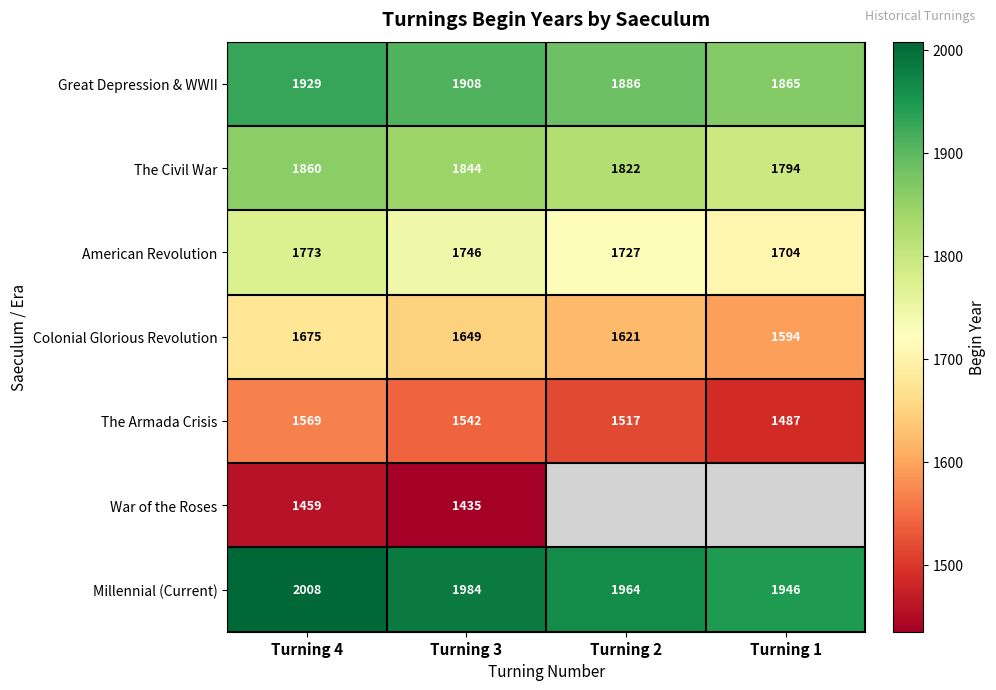

Where does the The Armada Crisis series first go above 1542?

Turning 4